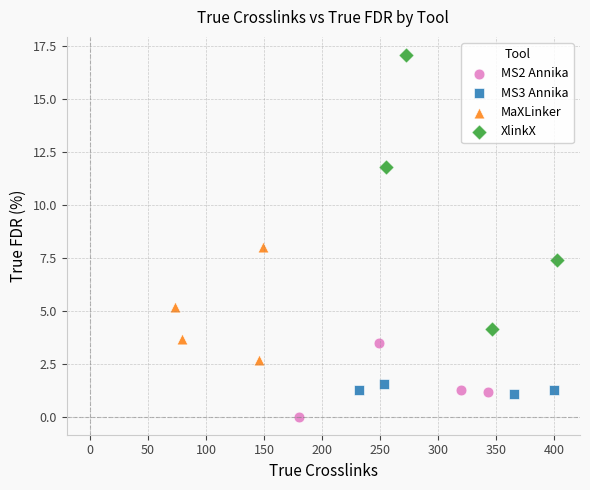

Which series reaches the minimum Y coordinate?

MS2 Annika